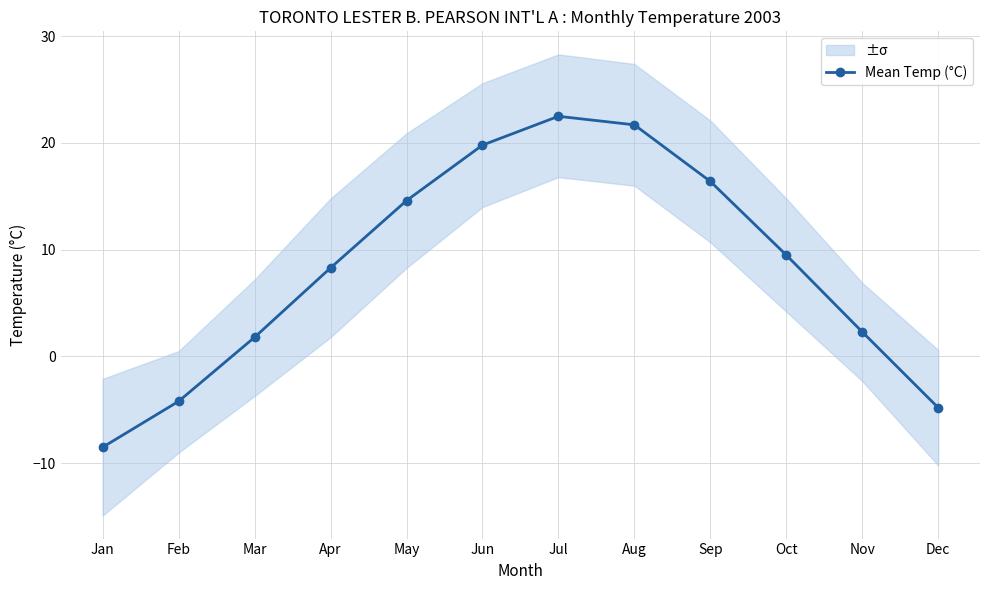

How many lines are shown in the chart?

1